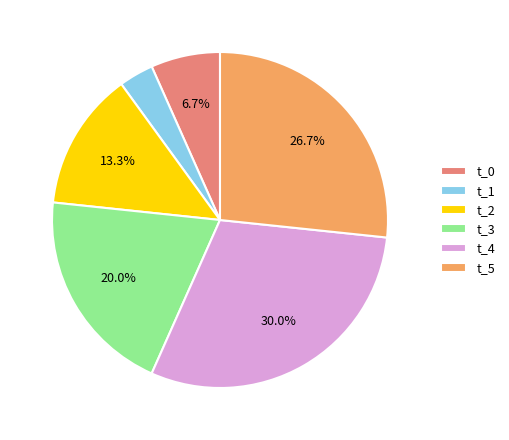

To the nearest percent, what is the difference between the t_3 and t_4 slice percentages?

10%